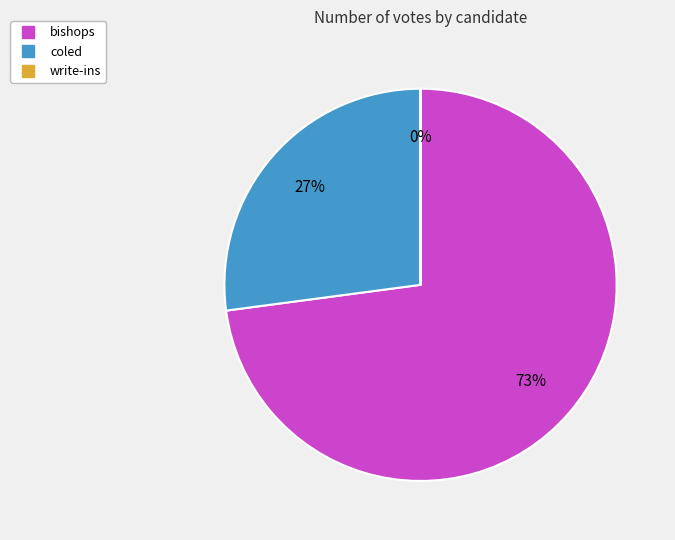

What is the largest slice in the pie chart?

bishops